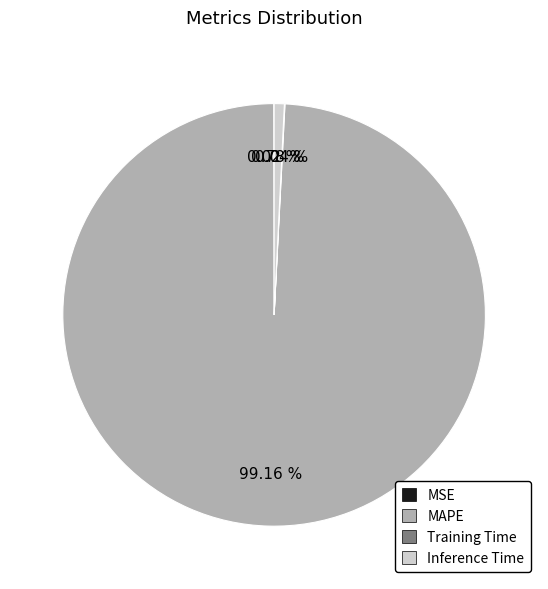

Is it true that MAPE is 99% of the pie?

True